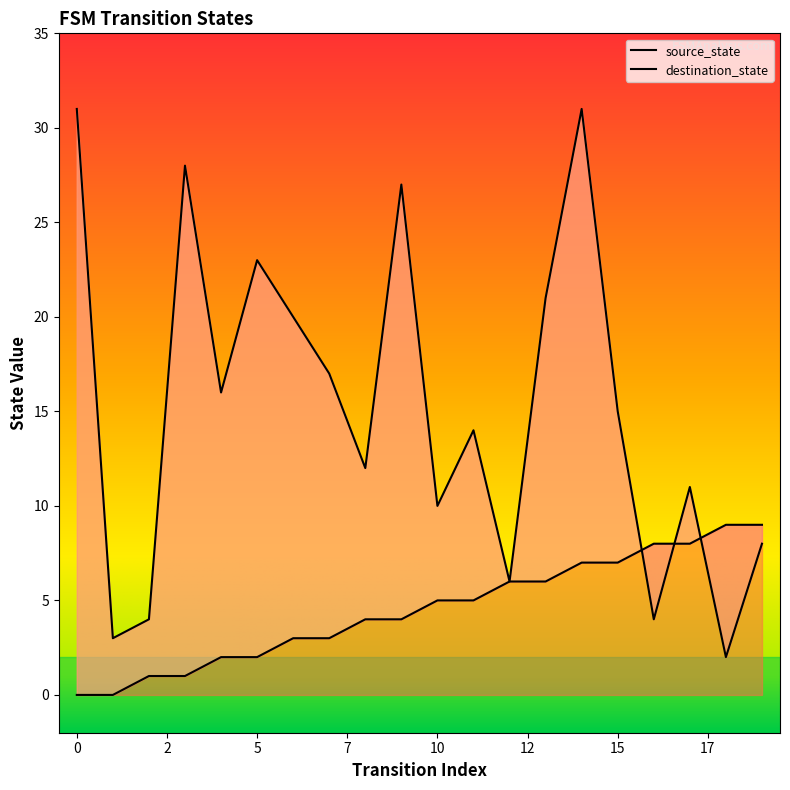

At which category is the sum across all series the highest?

14